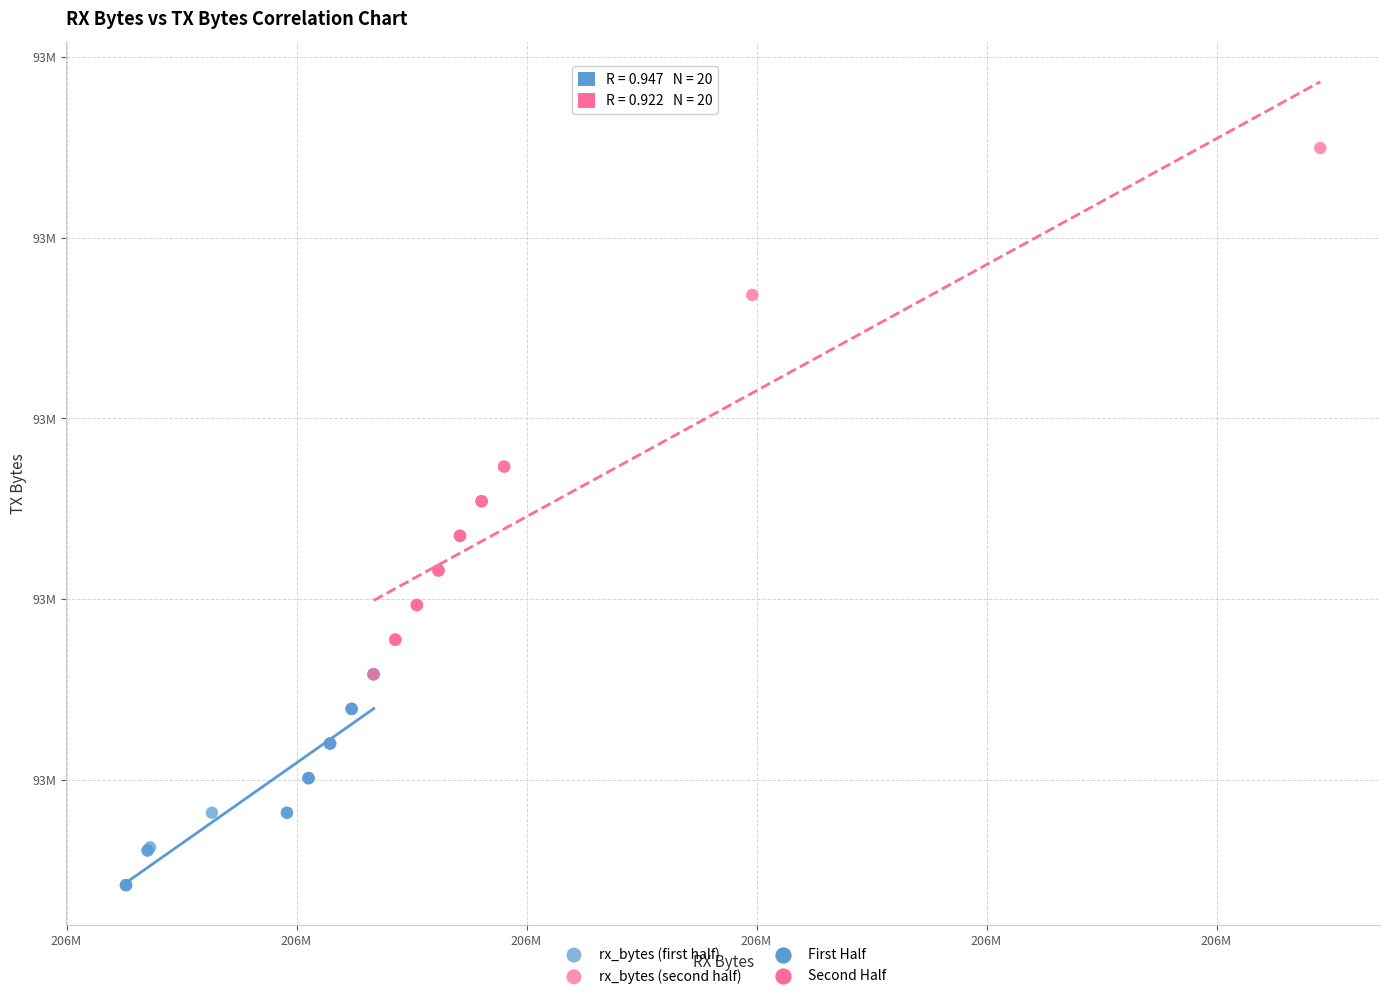

Which series contains the lowest Y value?

rx_bytes (first half)